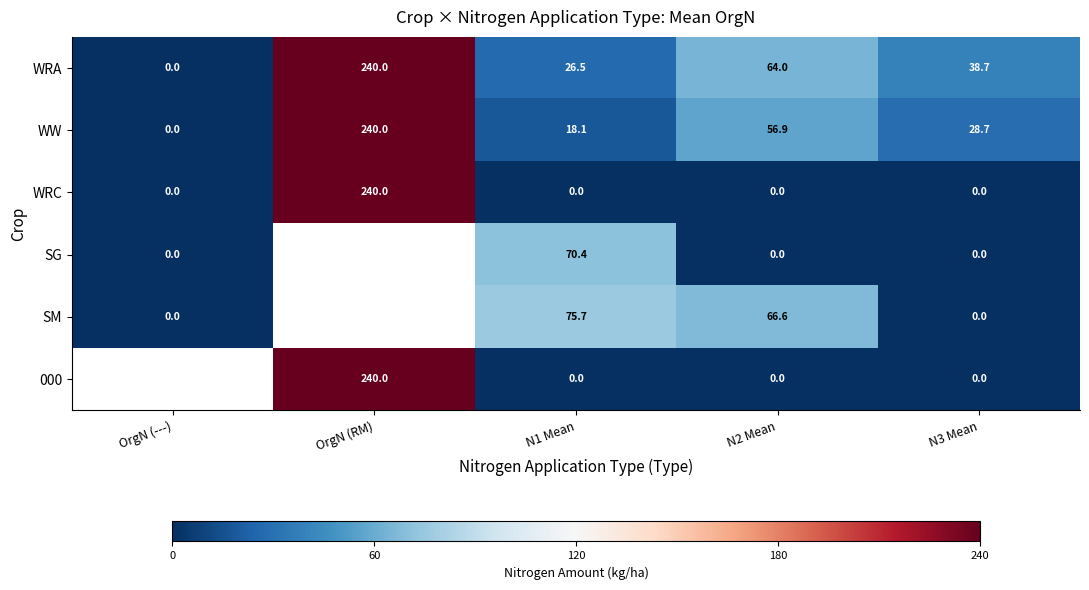

Where does the WW series first go above 28?

OrgN (RM)